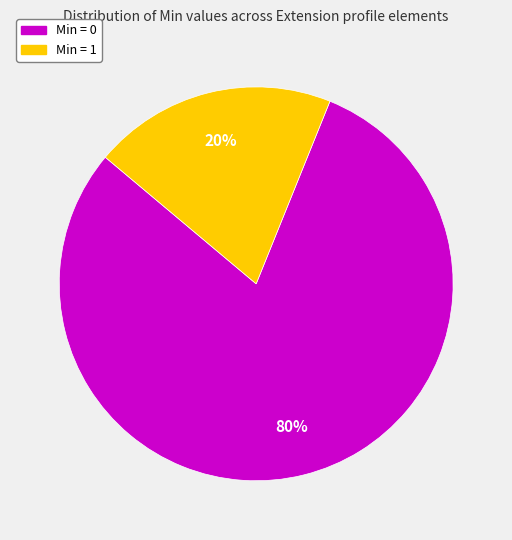

Does any single category account for the majority?

Yes